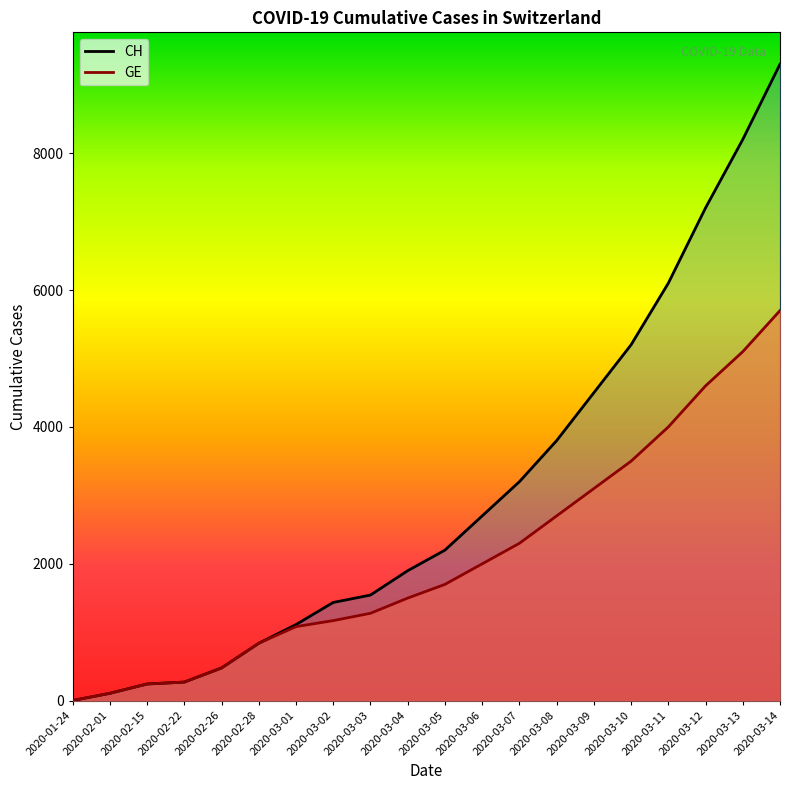

What is the total value across all series at 2020-03-14?

15000